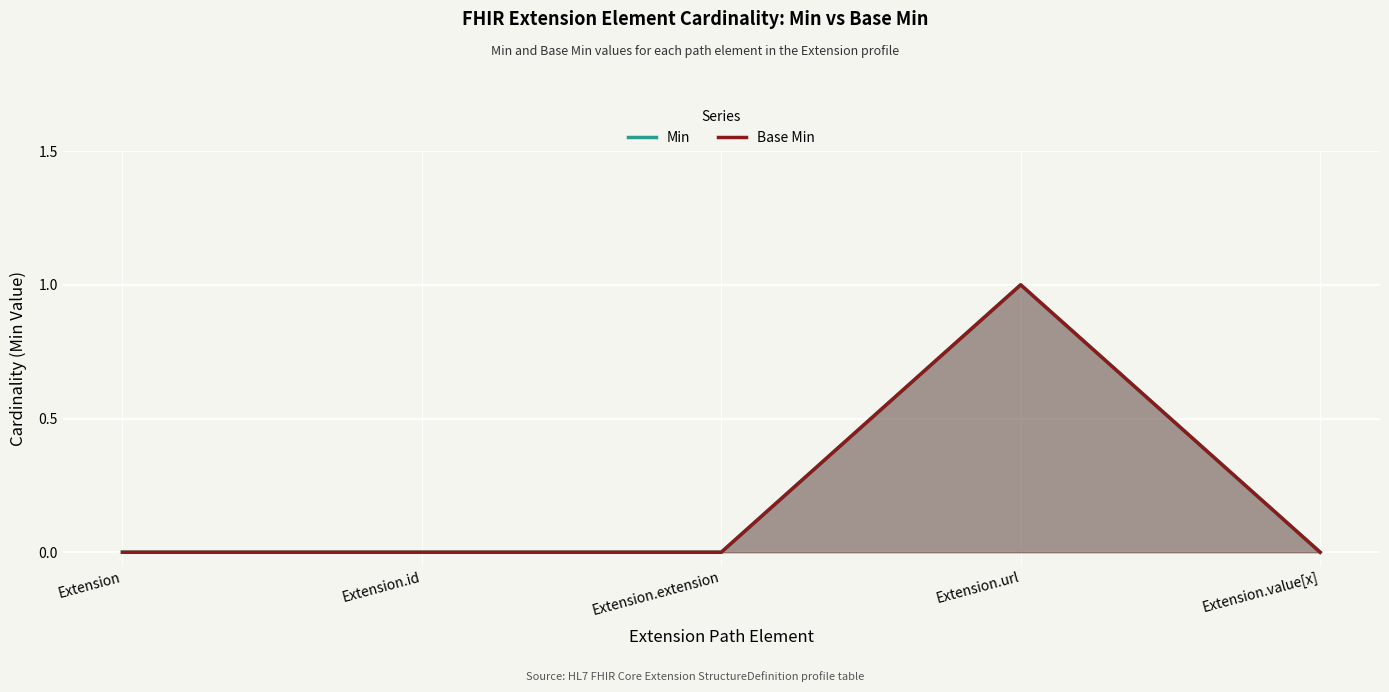

Which has a higher value, Extension.extension or Extension?

Extension.extension